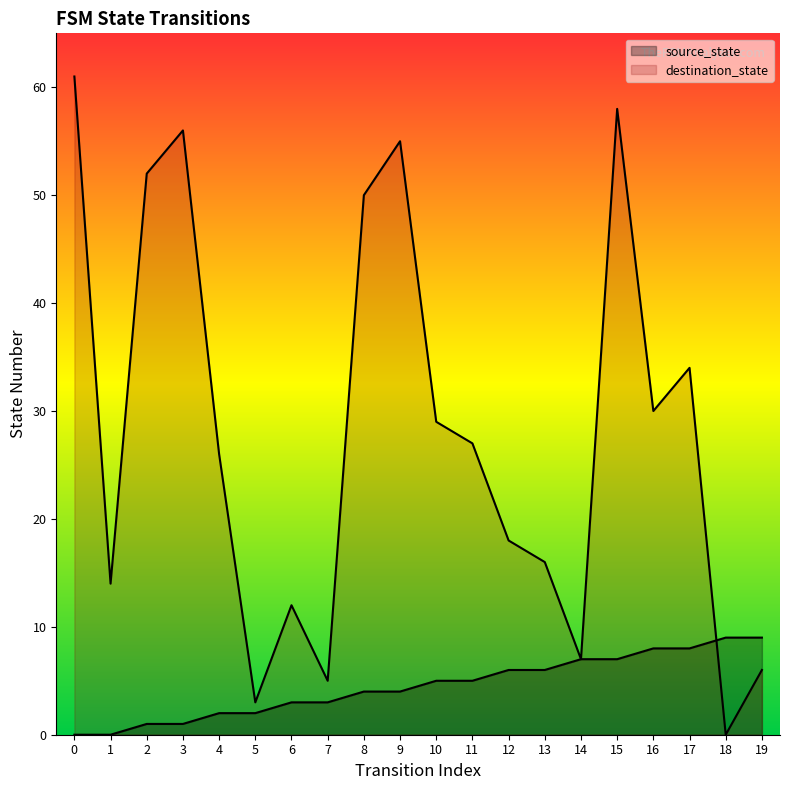

At how many categories does at least one series exceed 19?

11